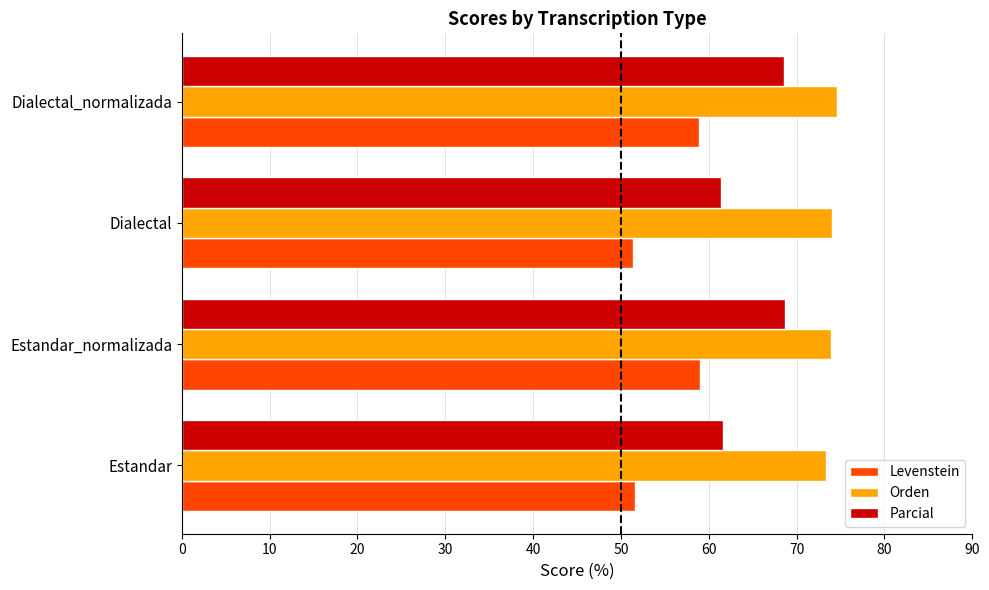

Which series has the largest range (max minus min)?

Levenstein